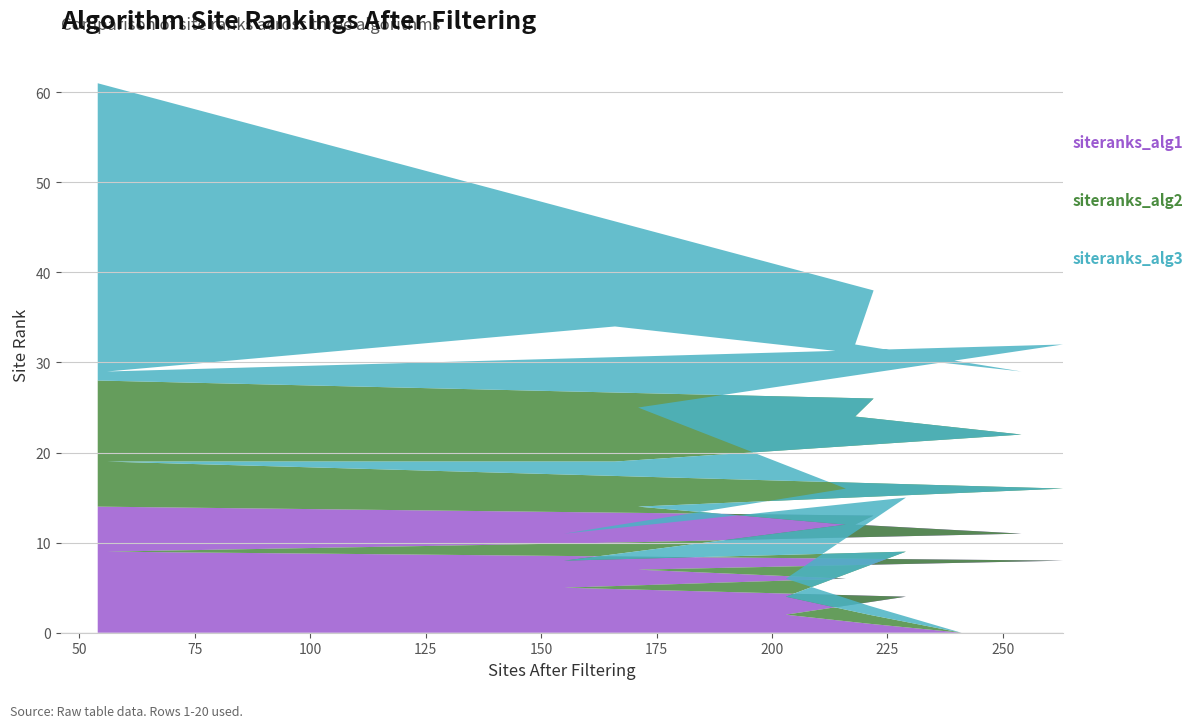

Reading left to right, what are all the values shown in this chart?

siteranks_alg1: 0	0	0	0	0	0	0	1	2	4	5	6	7	8	9	10	11	12	13	14
siteranks_alg2: 0	0	0	0	0	0	0	1	2	5	3	6	7	8	10	9	11	12	13	14
siteranks_alg3: 0	0	0	0	0	0	0	1	2	6	3	4	11	16	10	15	7	8	12	33